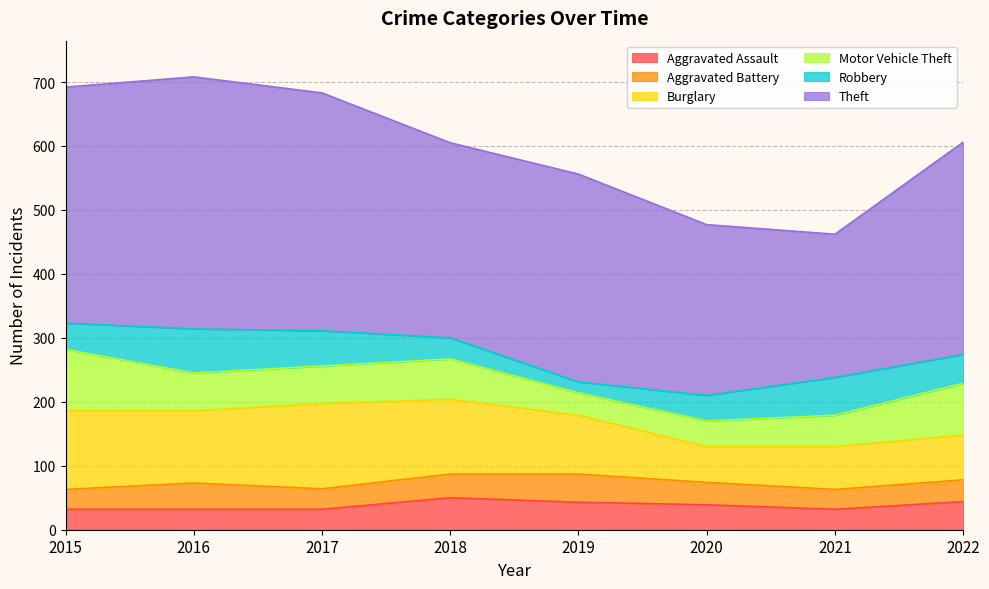

What is the total value across all series at 2016?

708